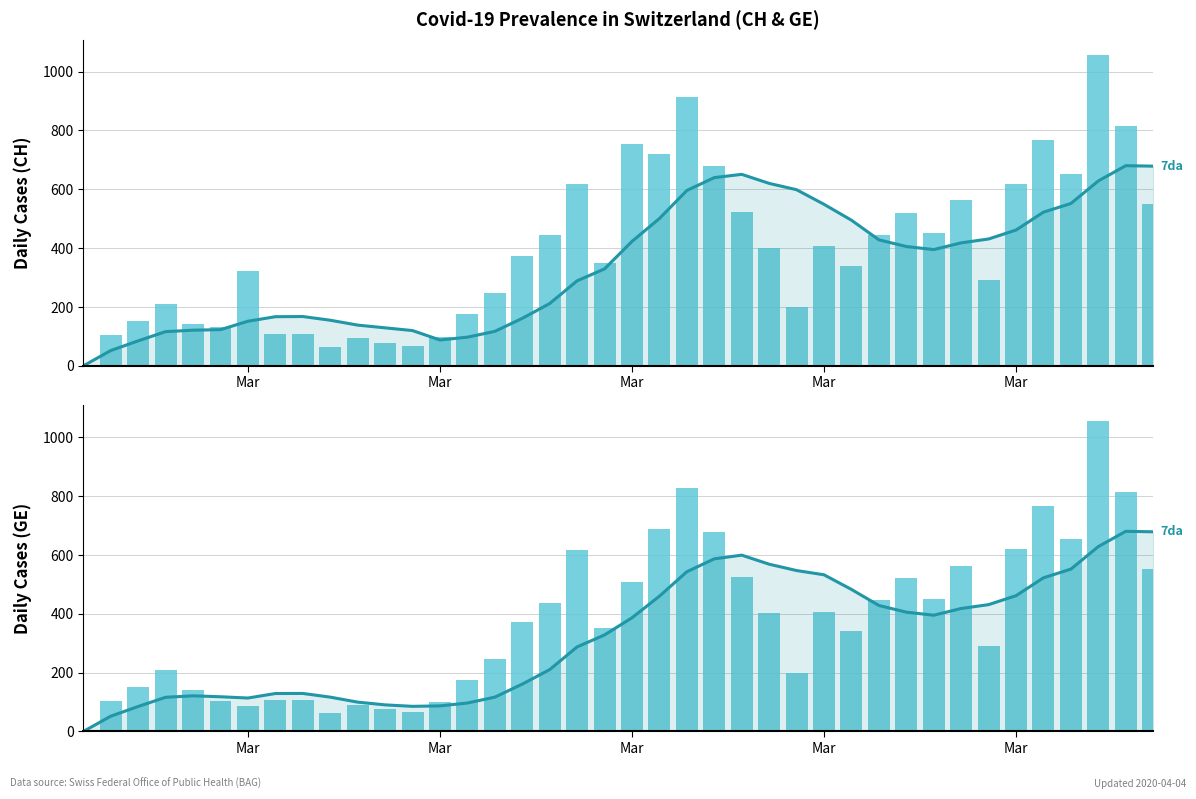

Which series has the widest spread of values?

CH